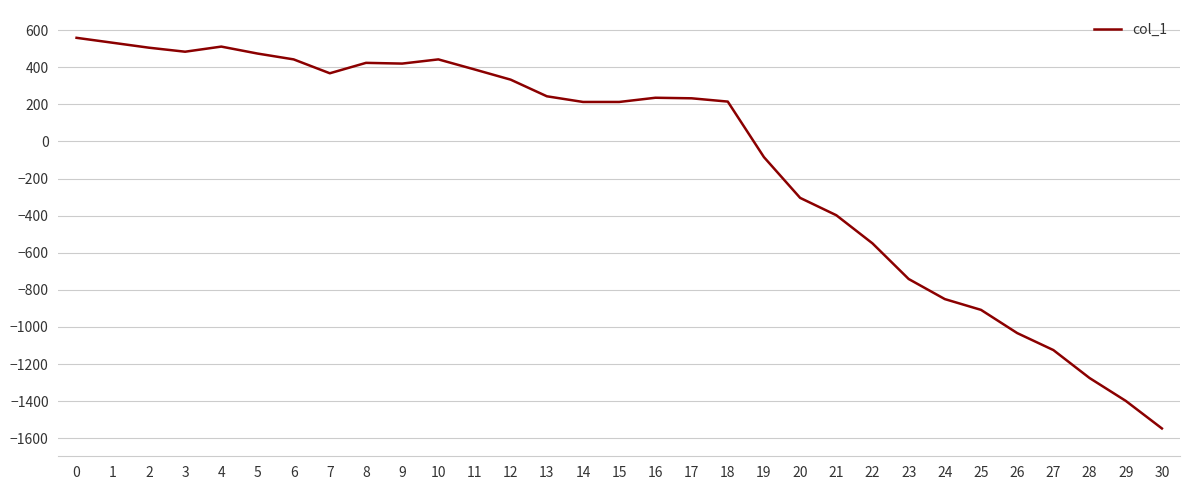

The value at 8 is 615.1. True or false?

False